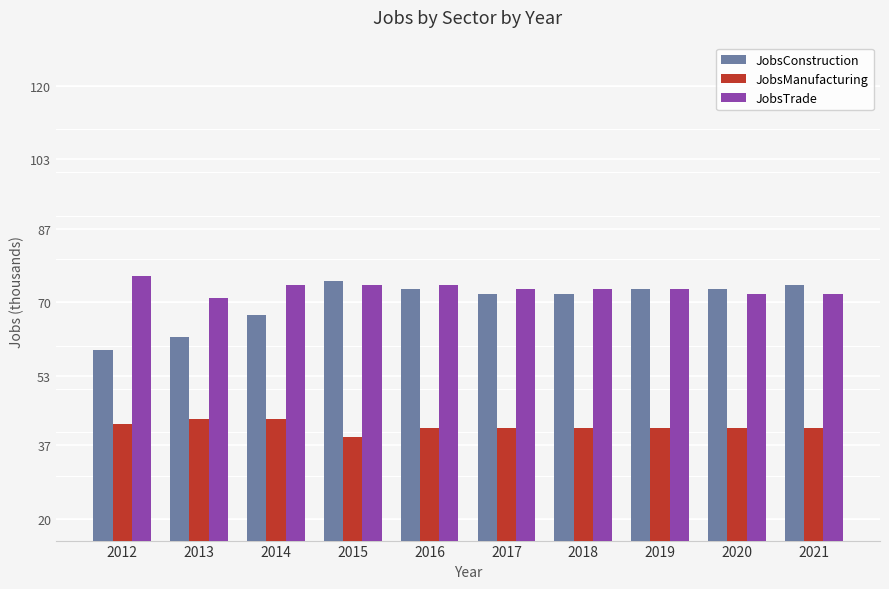

Which category has the lowest value in the JobsManufacturing series?

2015